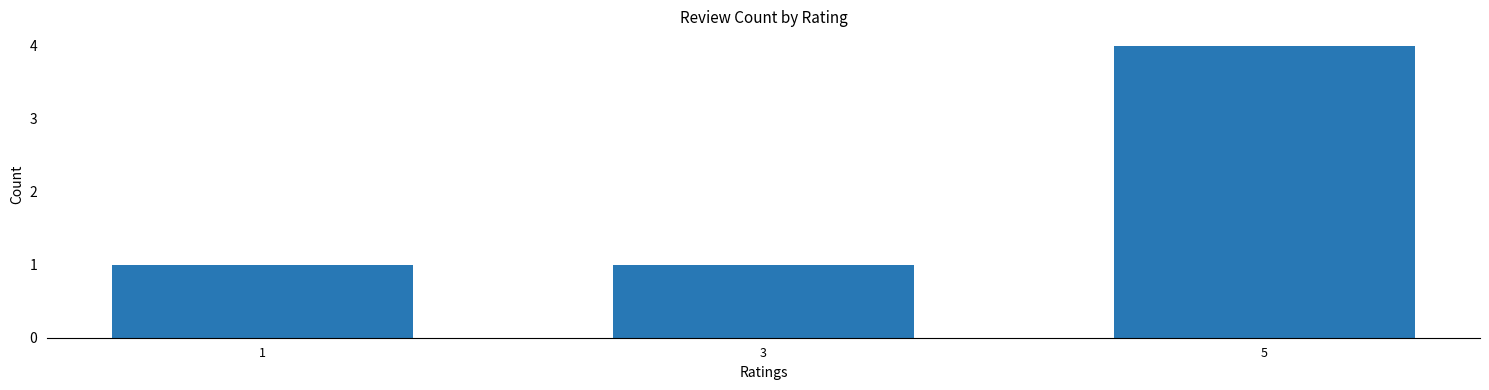

What value does the data have at 5?

4